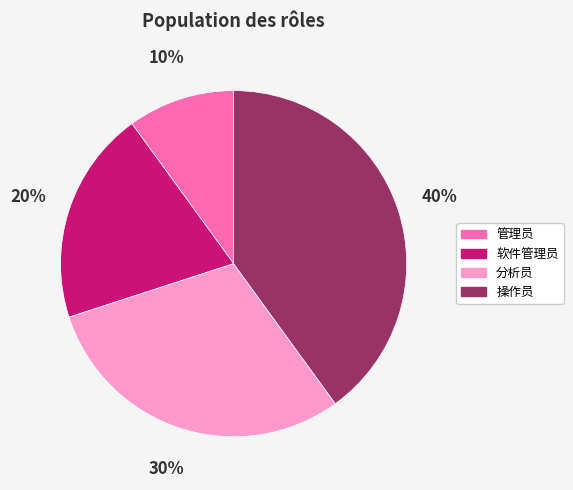

To the nearest percent, what portion does 软件管理员 represent?

20%